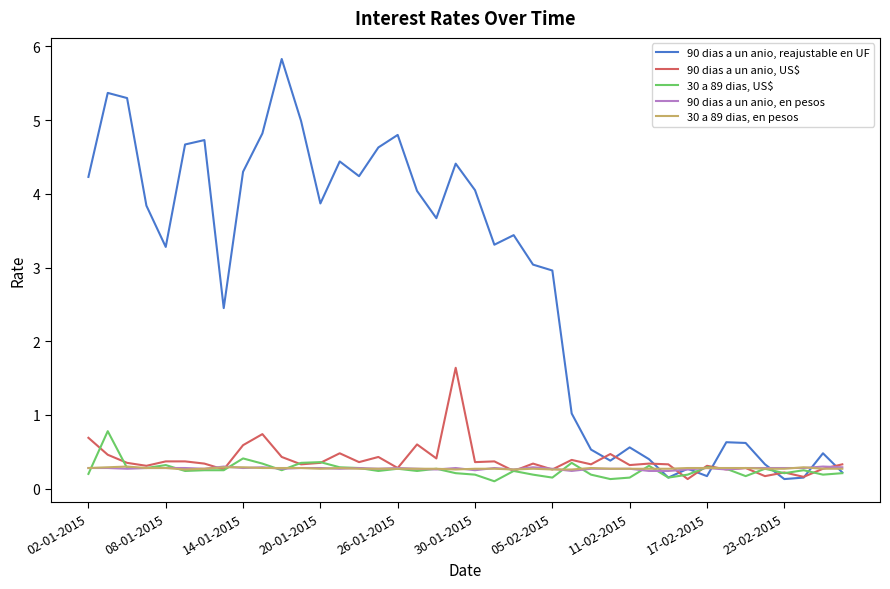

Which series has the widest spread of values?

90 dias a un anio, reajustable en UF